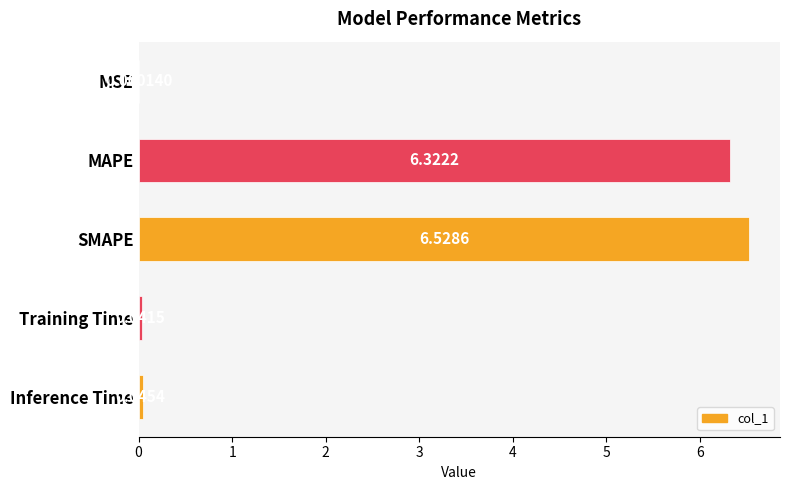

What is the sum of all values?

12.9